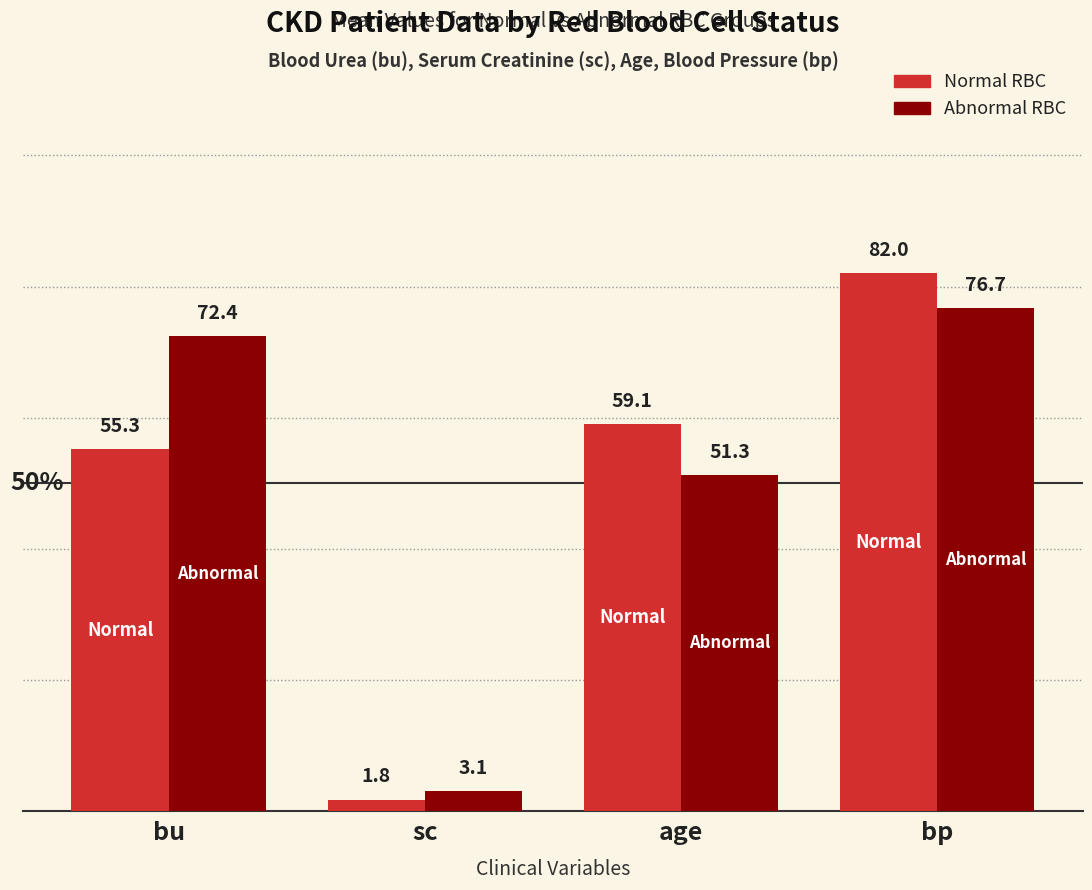

Which category has the highest value across all series?

bp